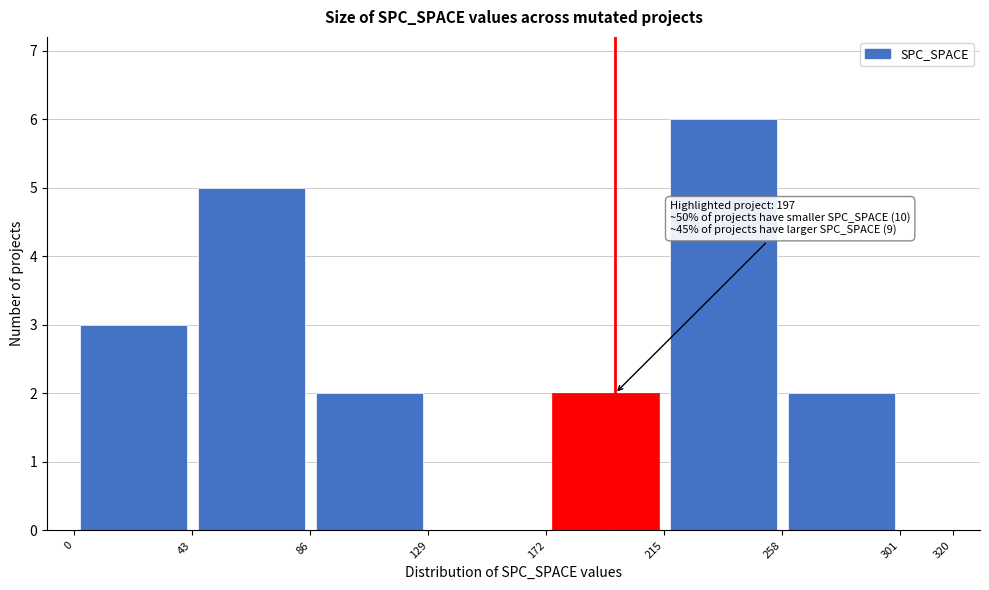

Which range on the x-axis has the tallest bar?

215 to 258